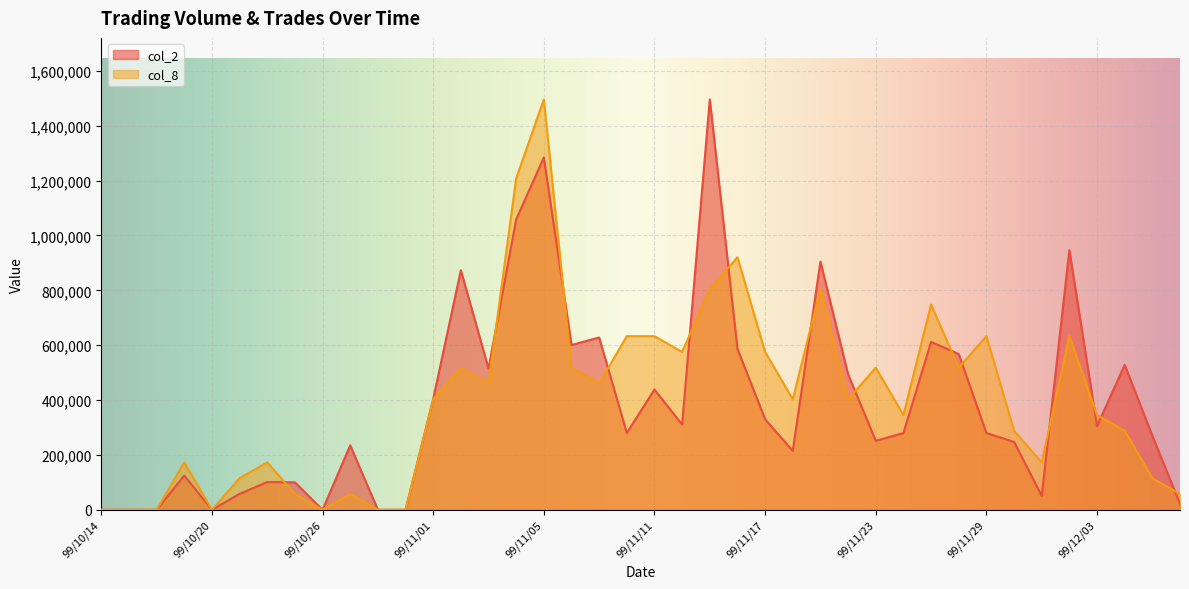

What is the difference between the col_2 values at 99/11/03 and 99/11/05?

769320.0